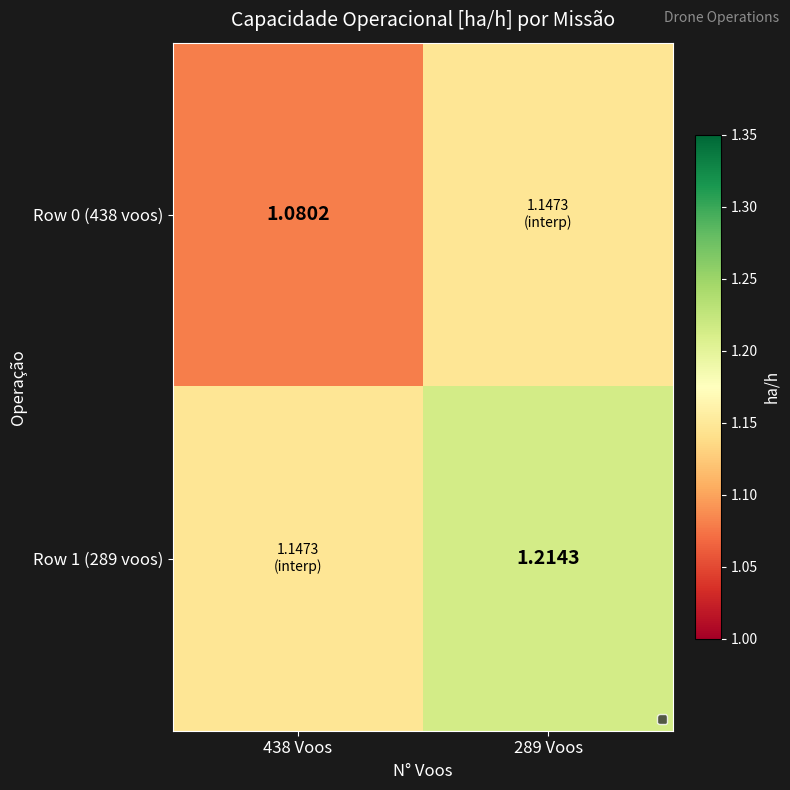

What is the sum of the Row 0 (438 voos) values at 438 Voos and 289 Voos?

2.2